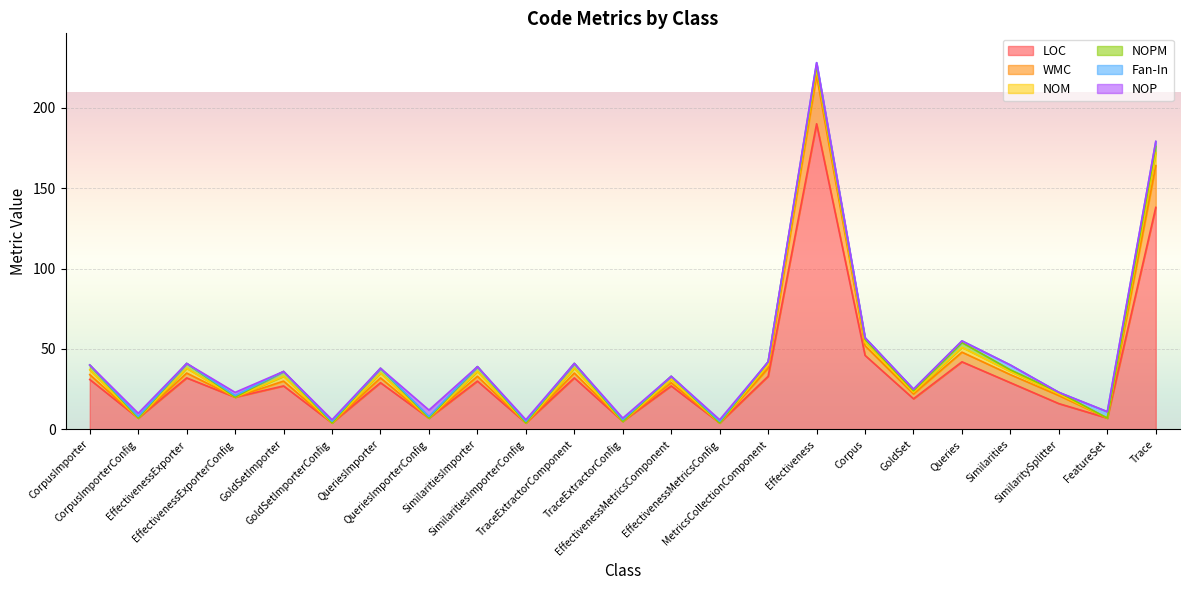

In NOM, how many points are lower than both neighbors (excluding endpoints)?

9